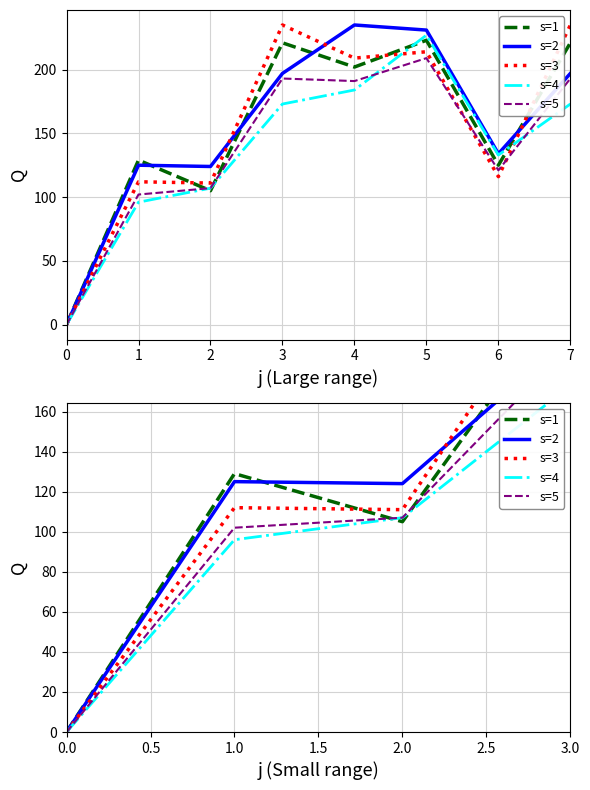

The s=2 series shows 235 at 4. True or false?

True